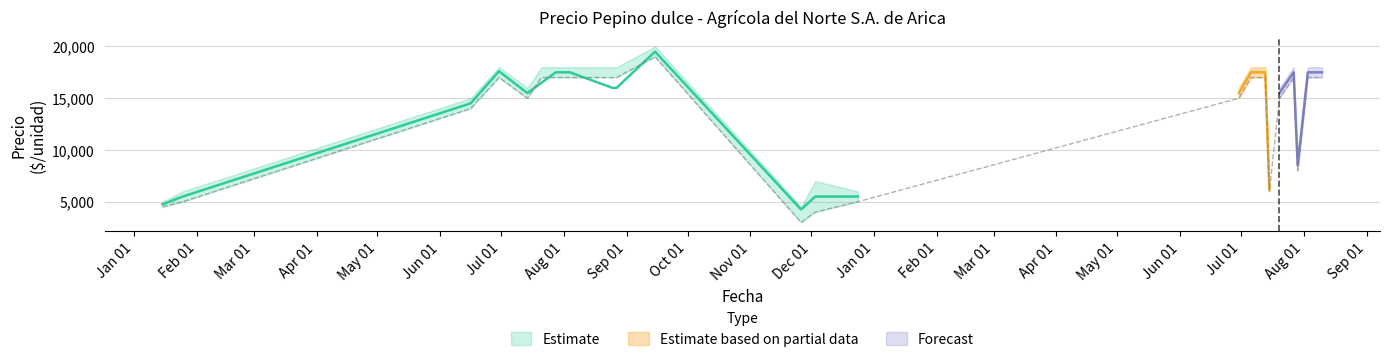

List the labels in order of Precio minimo value, smallest first.

2021-11-26, 2021-12-03, 2021-01-15, 2021-01-25, 2021-12-24, 2022-07-15, 2022-07-29, 2021-06-16, 2021-07-14, 2022-06-30, 2022-07-20, 2021-06-30, 2021-07-21, 2021-07-28, 2021-08-04, 2021-08-25, 2021-08-27, 2022-07-06, 2022-07-13, 2022-07-27, 2022-08-03, 2022-08-10, 2021-09-15